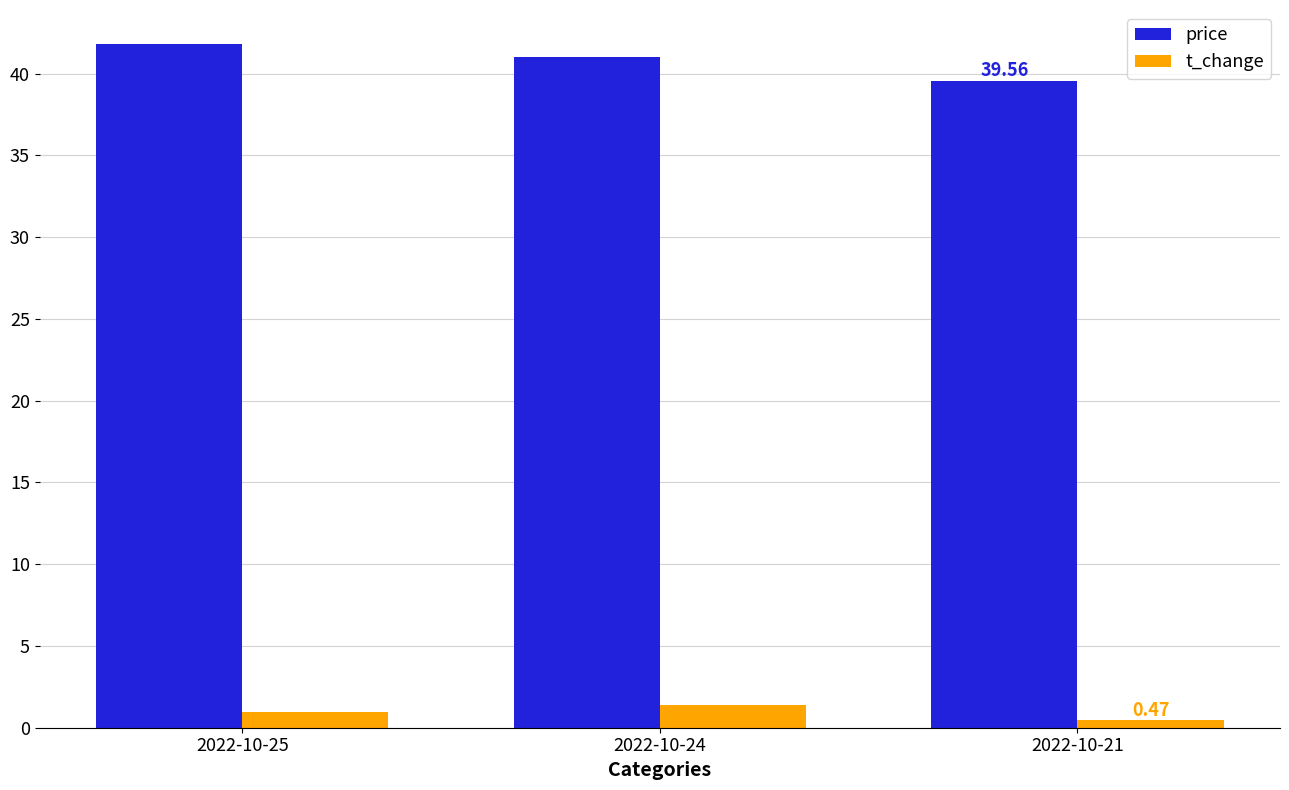

At how many categories does at least one series exceed 28?

3